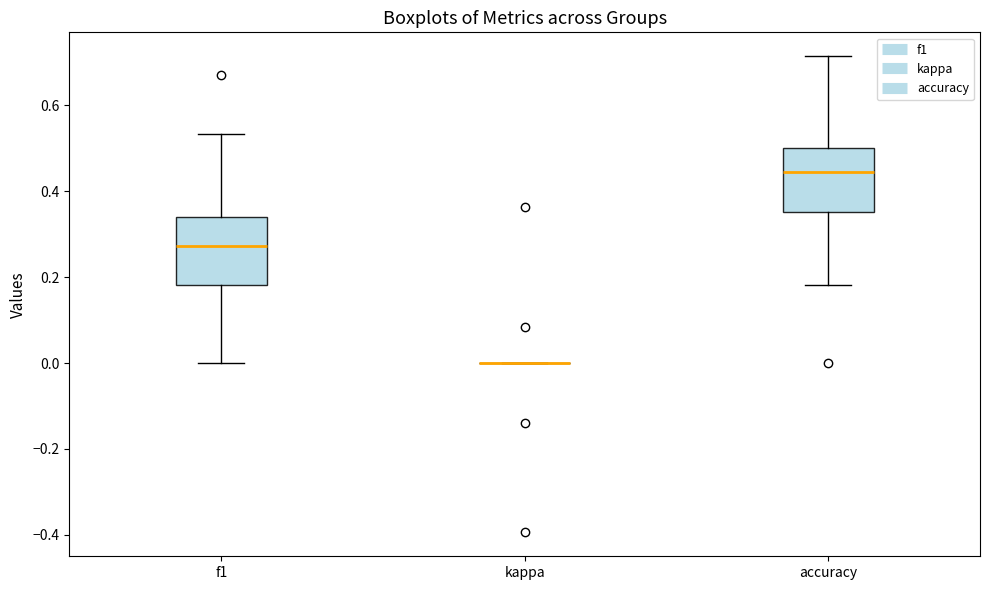

Reading left to right, read every box against the y-axis: the position of its median line, the range the box covers, and the ends of its whiskers. The values are not printed on the chart, so give them approximately, as read against the axis.

f1: median 0.28, box 0.18 to 0.34, whiskers 0.00 to 0.54
kappa: box collapsed to a line at 0.00, whiskers 0.00 to 0.00
accuracy: median 0.44, box 0.36 to 0.50, whiskers 0.18 to 0.72